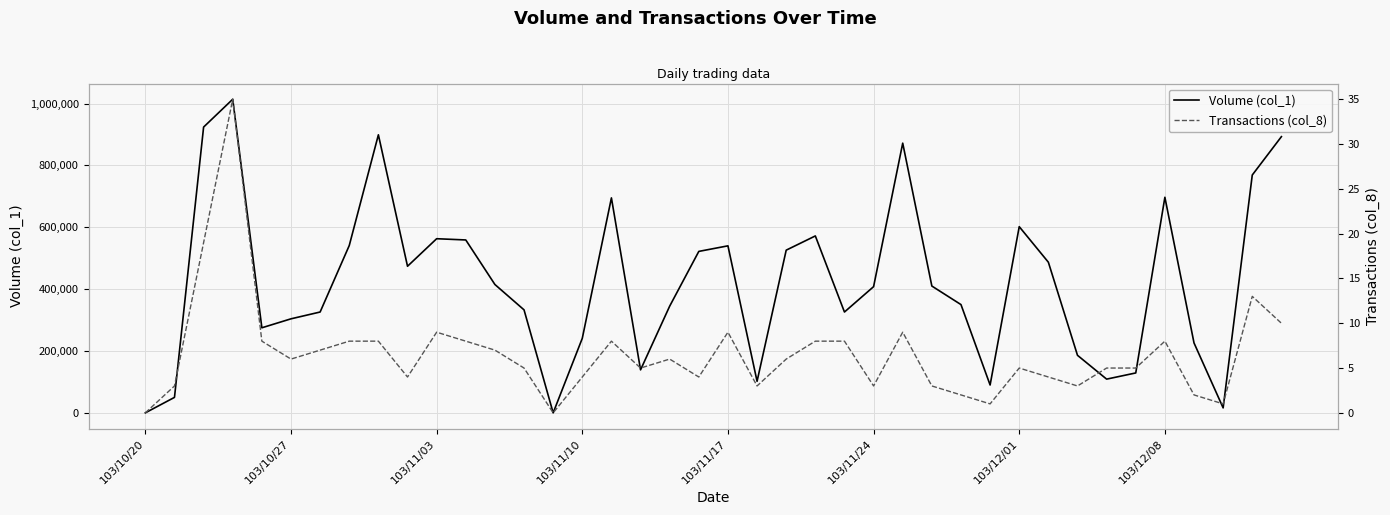

What is the approximate value of Volume (col_1) at 19, to the nearest 100?

522000